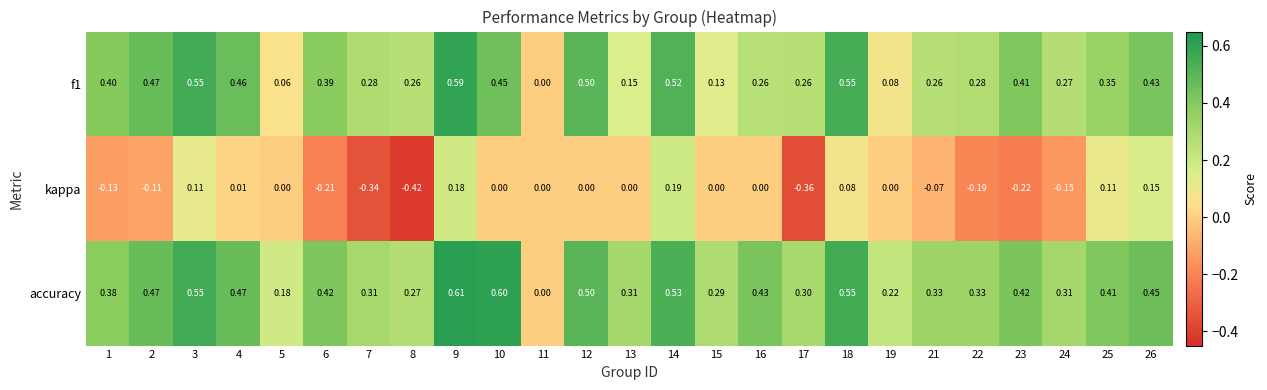

Count the number of data series in this chart.

3